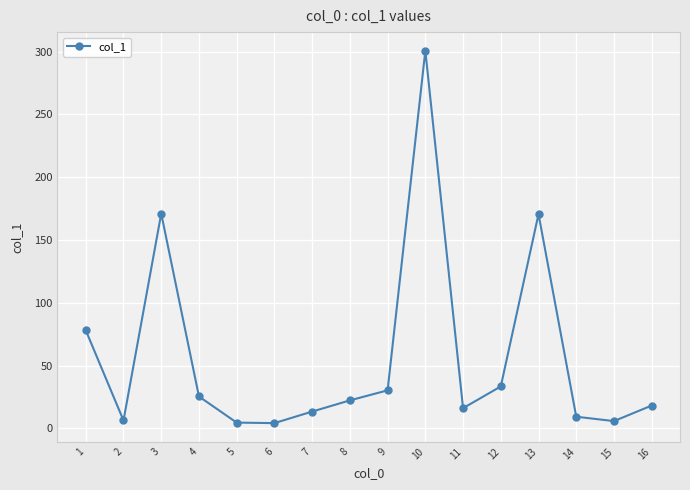

Which label corresponds to the largest value in the chart?

10